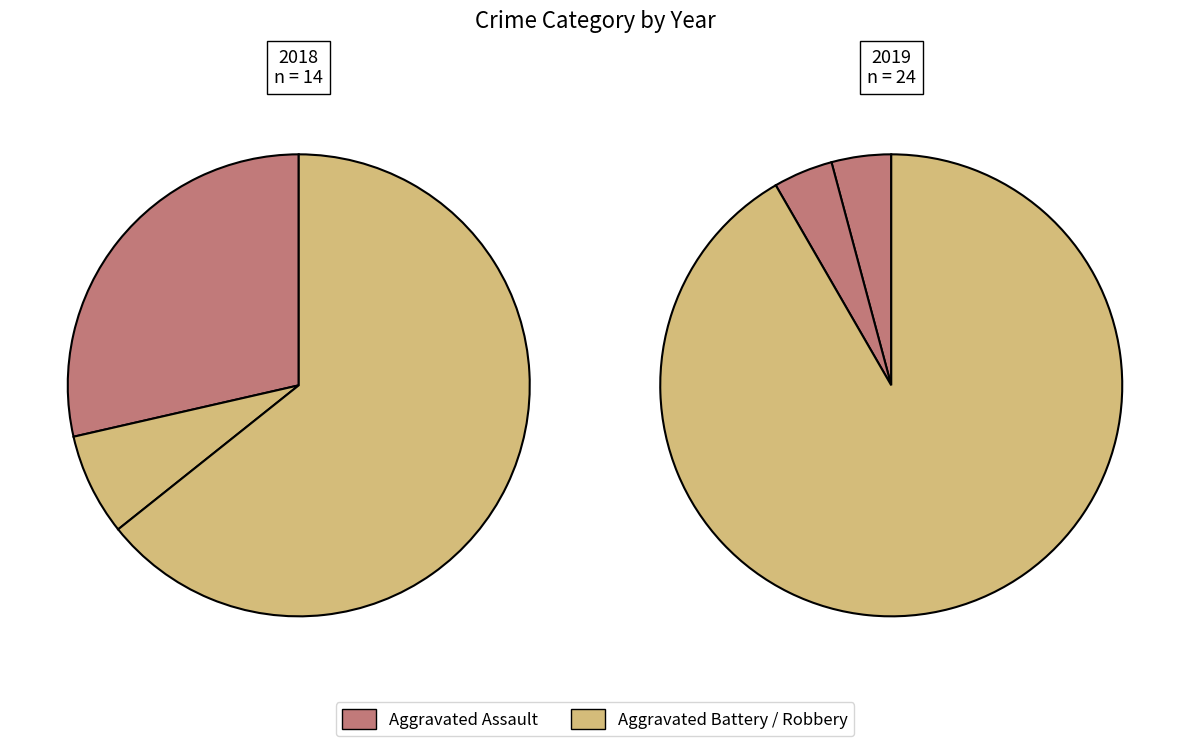

Is 2 the majority of the pie?

Yes